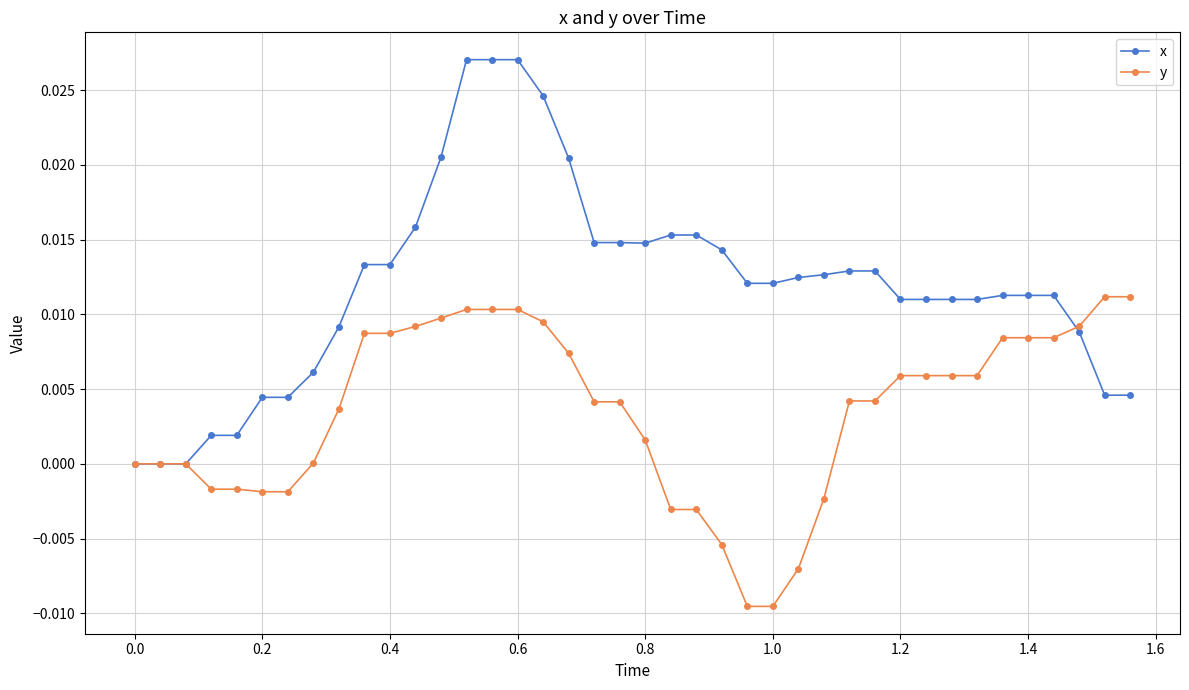

What are all the series names shown in the legend?

x, y